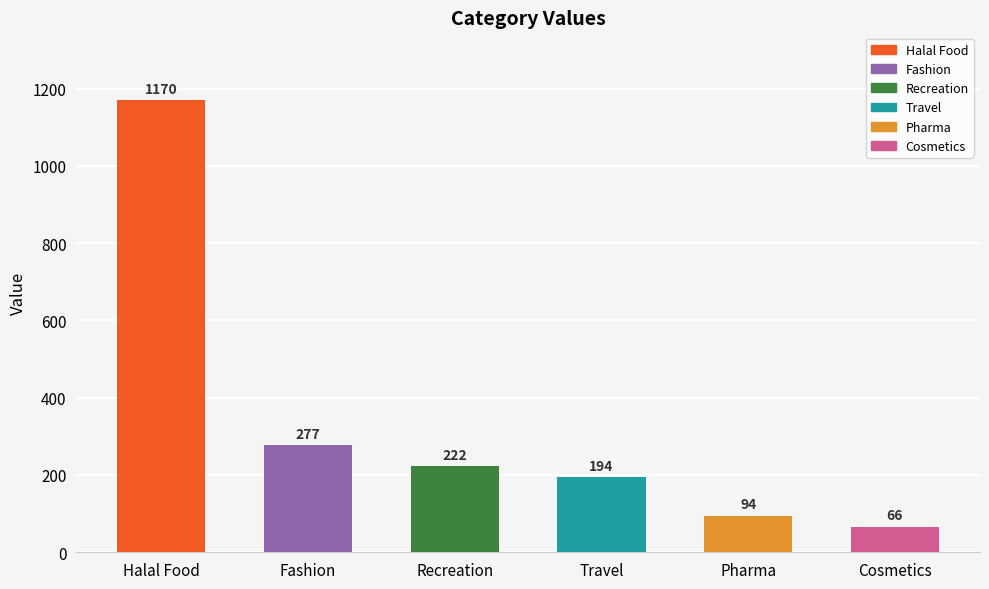

Rank the categories by value from highest to lowest.

Halal Food, Fashion, Recreation, Travel, Pharma, Cosmetics